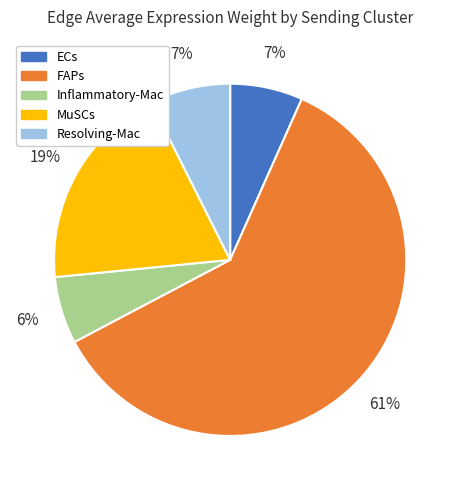

To the nearest percent, what is the average slice percentage?

20%